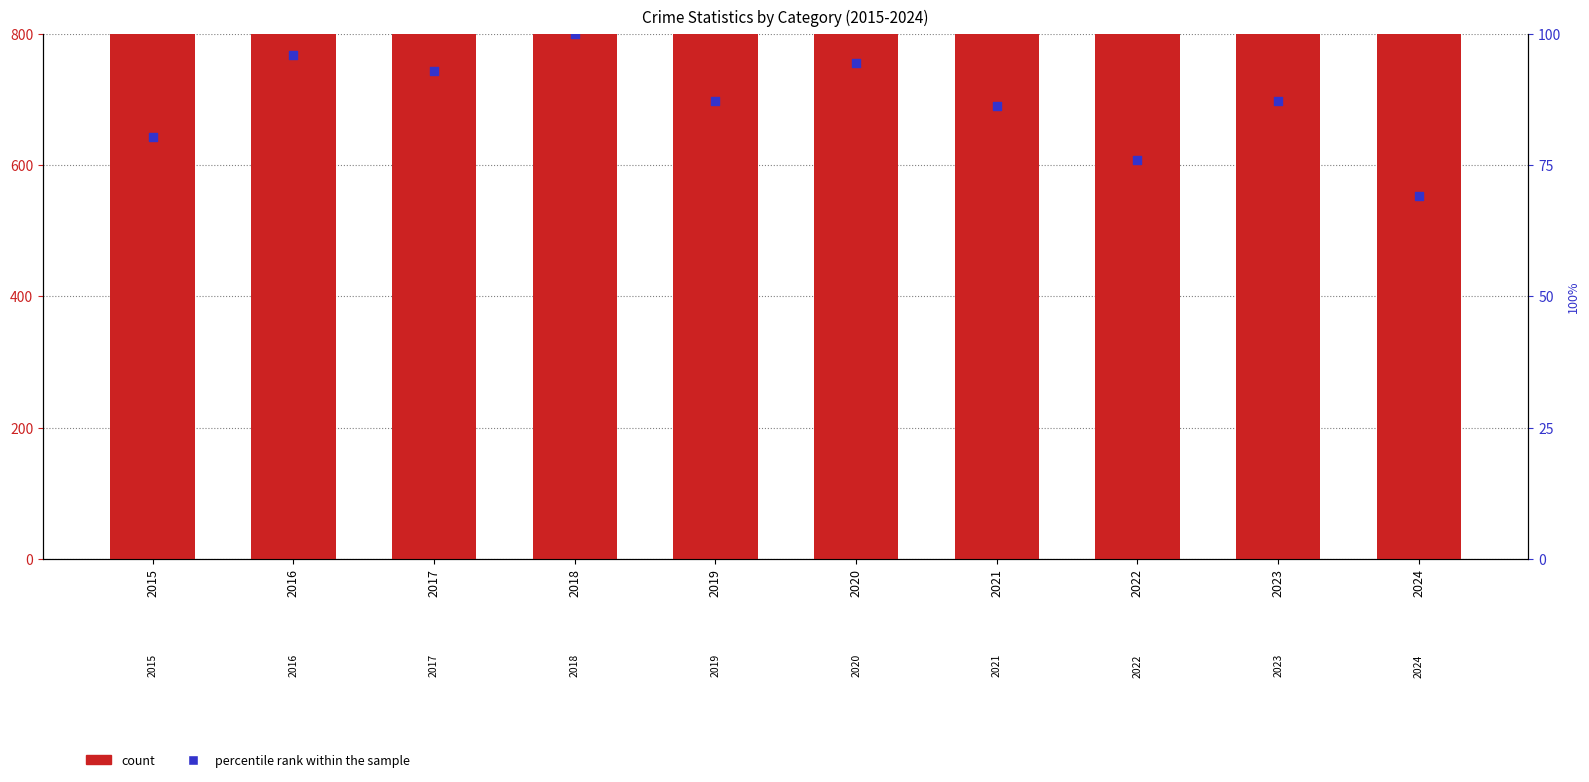

What are all the series names shown in the legend?

count, percentile rank within the sample